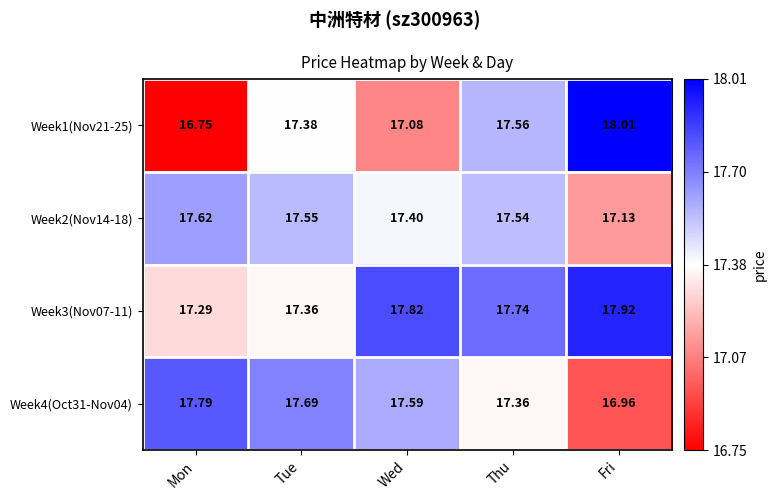

Which series has the largest total across all categories?

Week3(Nov07-11)